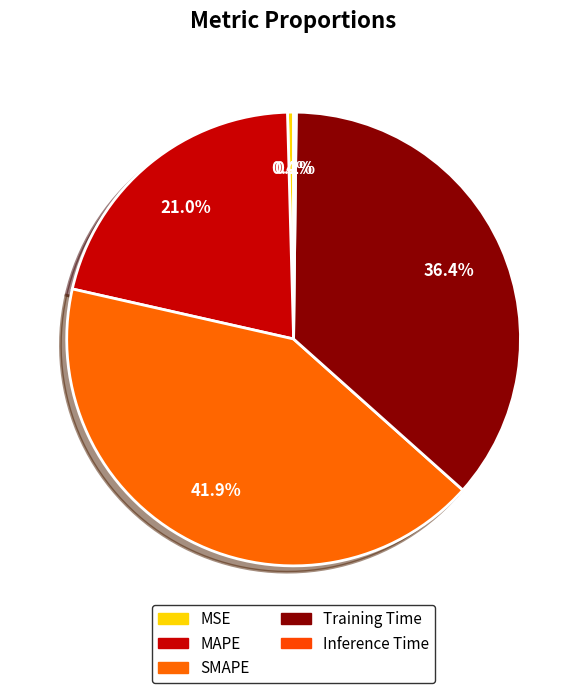

Between Training Time and SMAPE, which is larger?

SMAPE